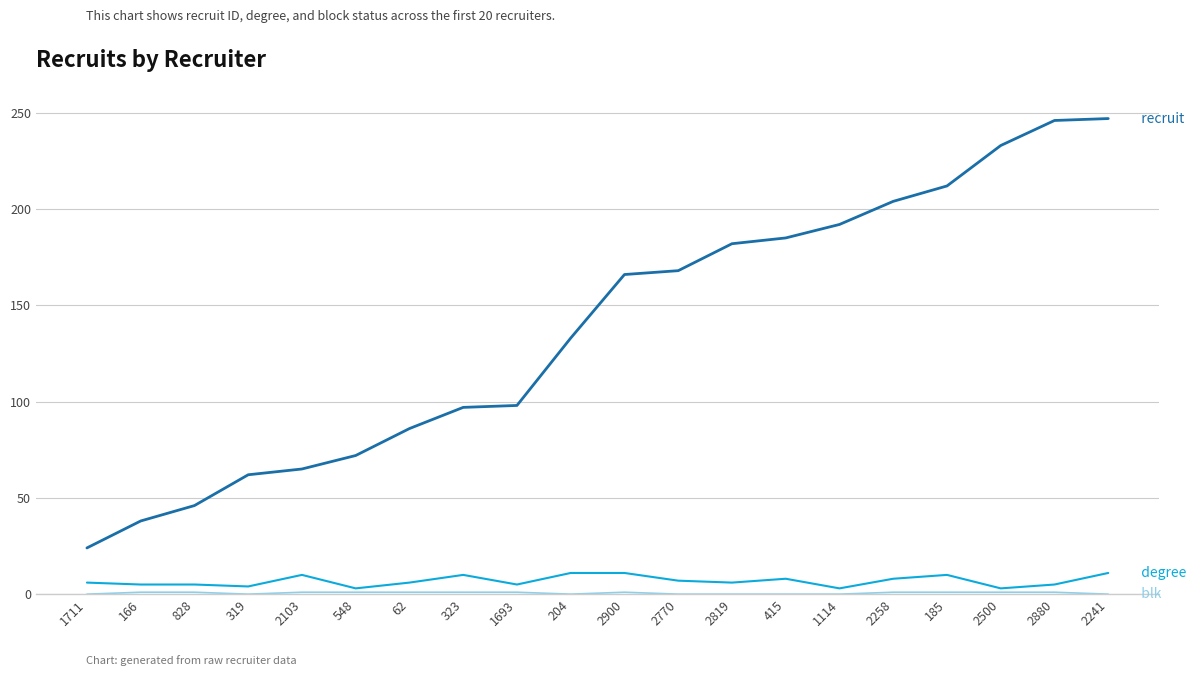

What is the total value across all series at 828?

52